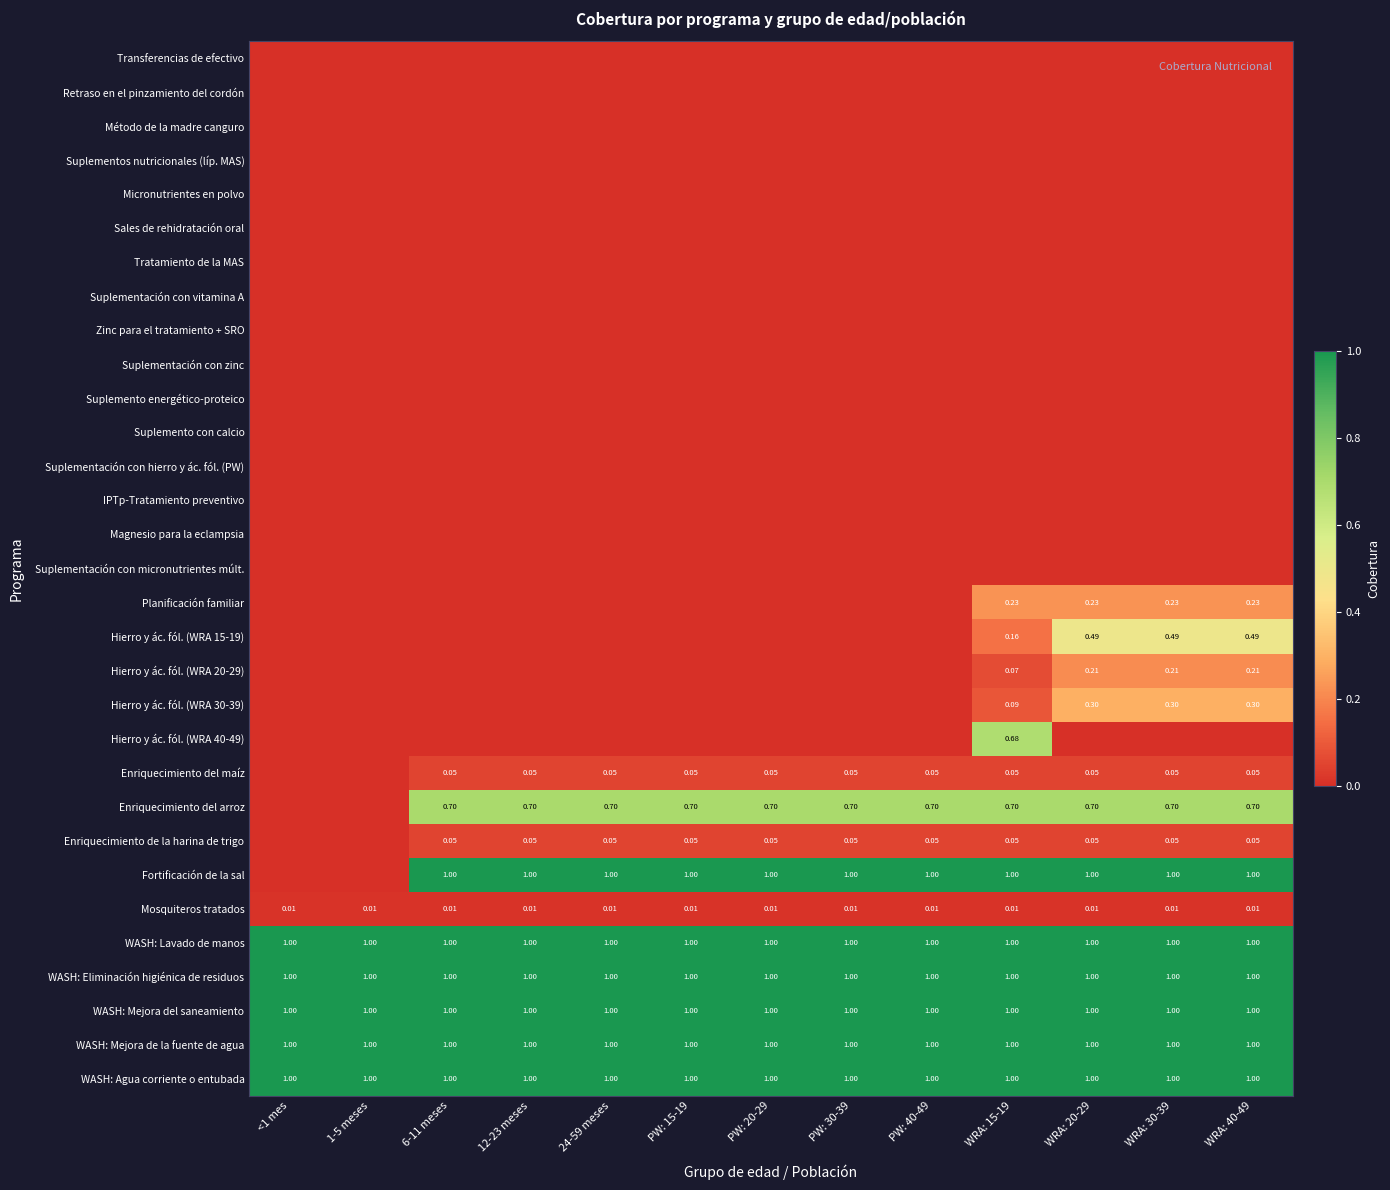

What is the difference between the highest and lowest values at WRA: 40-49?

1.0